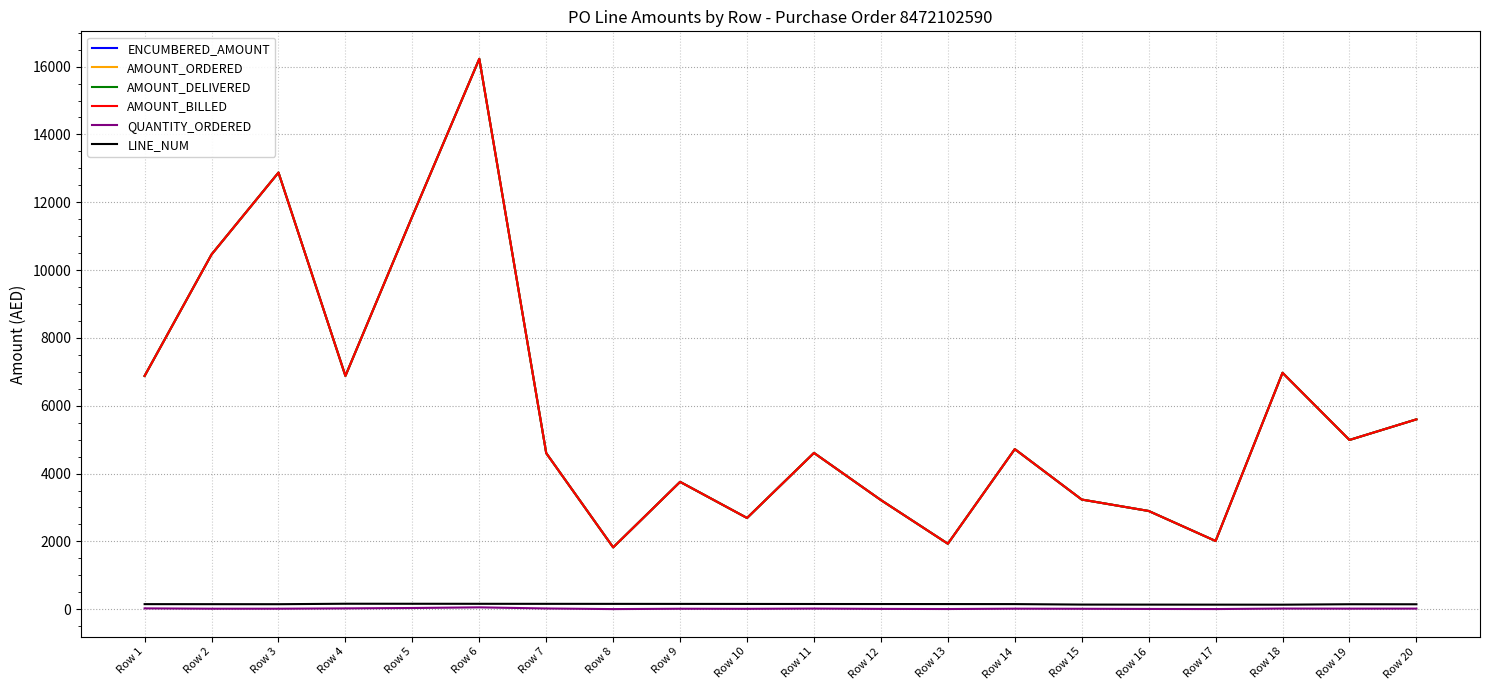

Does the chart display data point markers on the line(s)?

No